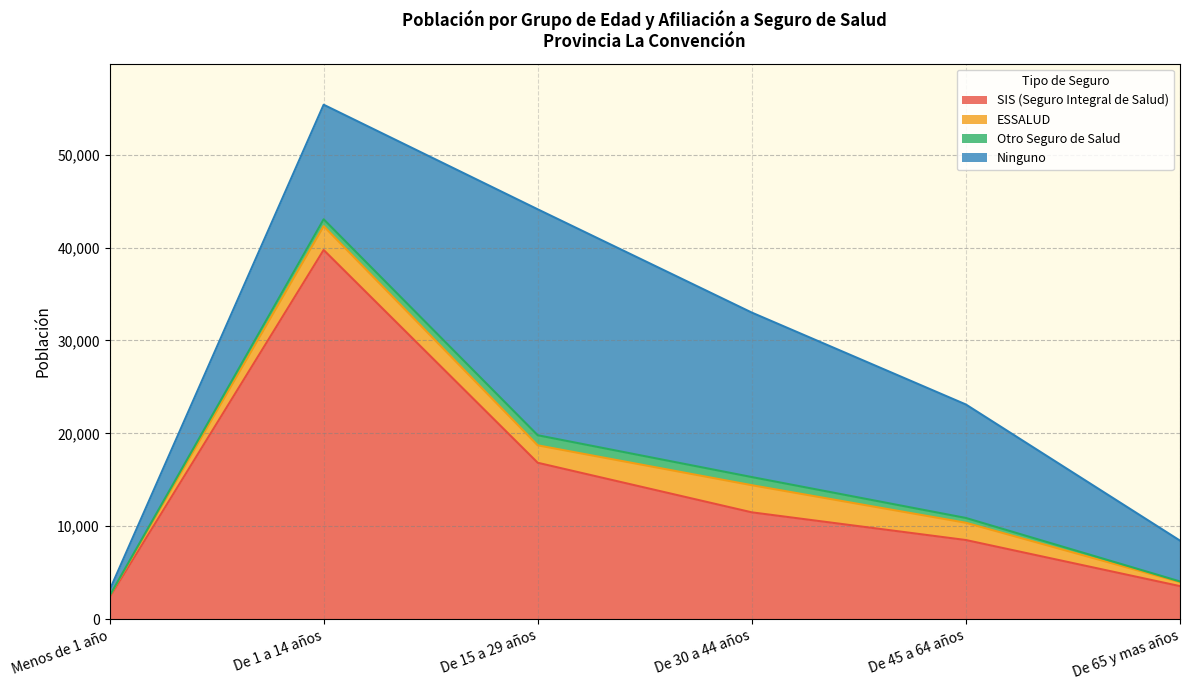

Rank the series by their maximum value, from highest to lowest.

SIS (Seguro Integral de Salud), Ninguno, ESSALUD, Otro Seguro de Salud